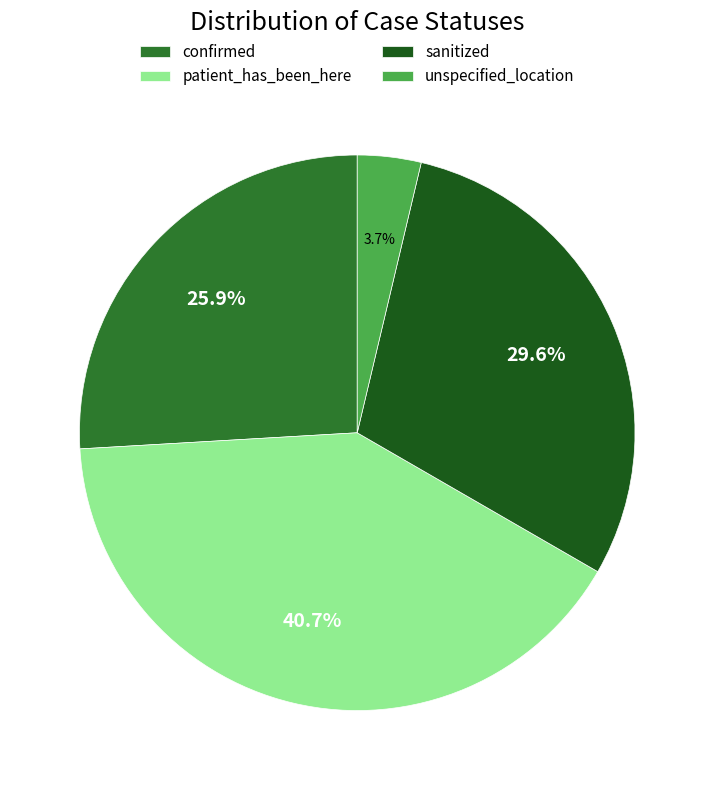

Rank the categories by value from highest to lowest.

patient_has_been_here, sanitized, confirmed, unspecified_location